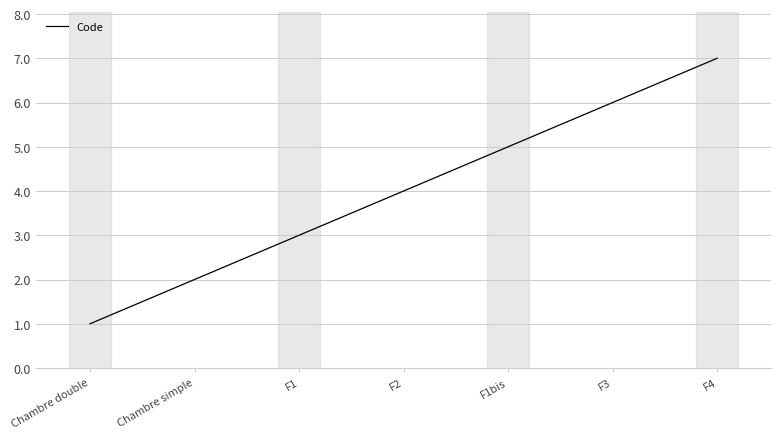

What is the difference between the values at F2 and F1bis?

1